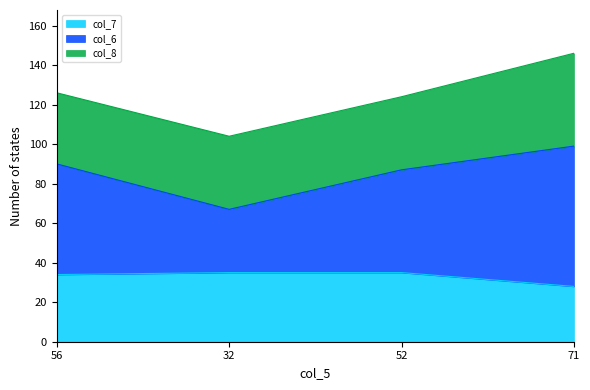

What is the highest value of the col_7 series?

35